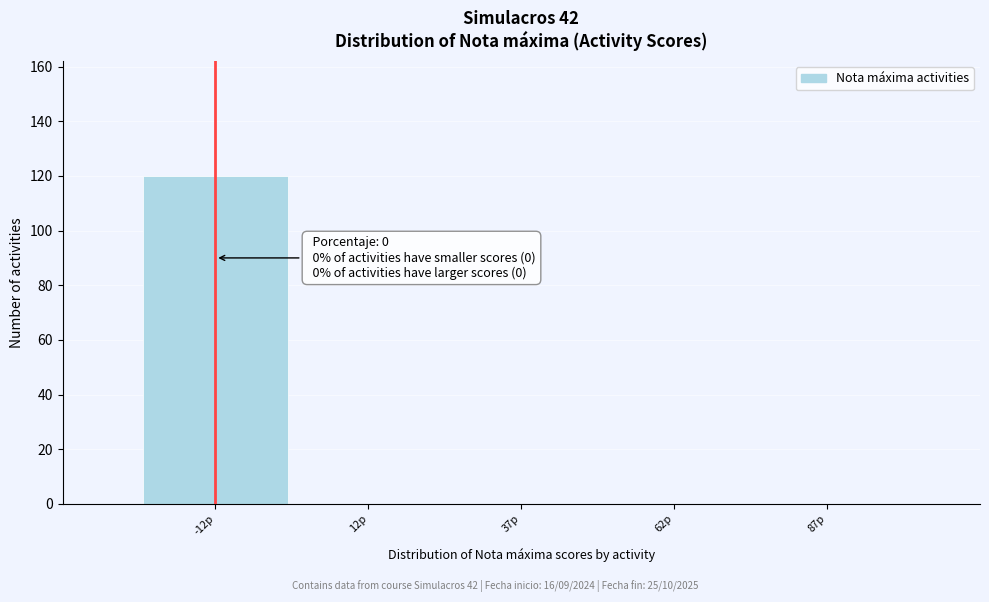

Reading left to right, extract all data points from this chart.

-12p=120	12p=0	37p=0	62p=0	87p=0